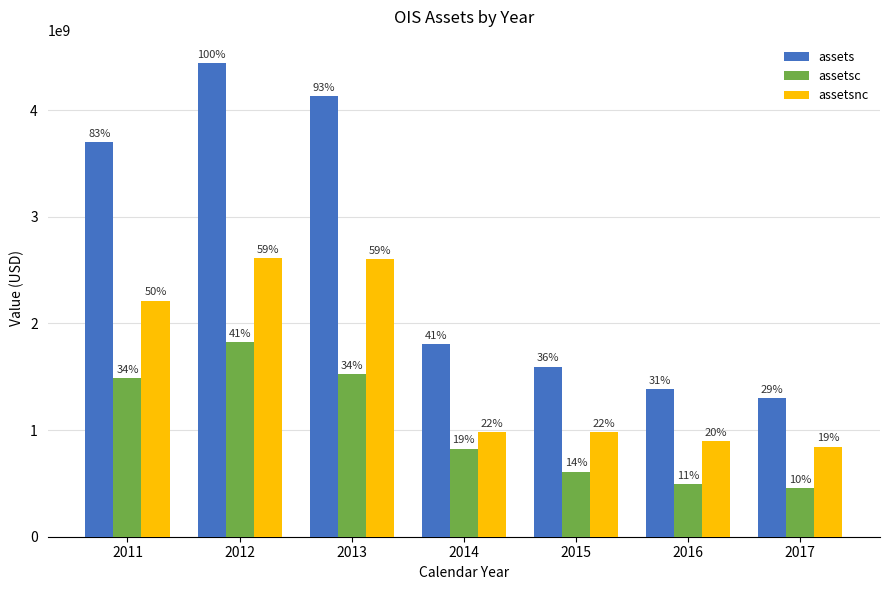

What are all the series names shown in the legend?

assets, assetsc, assetsnc